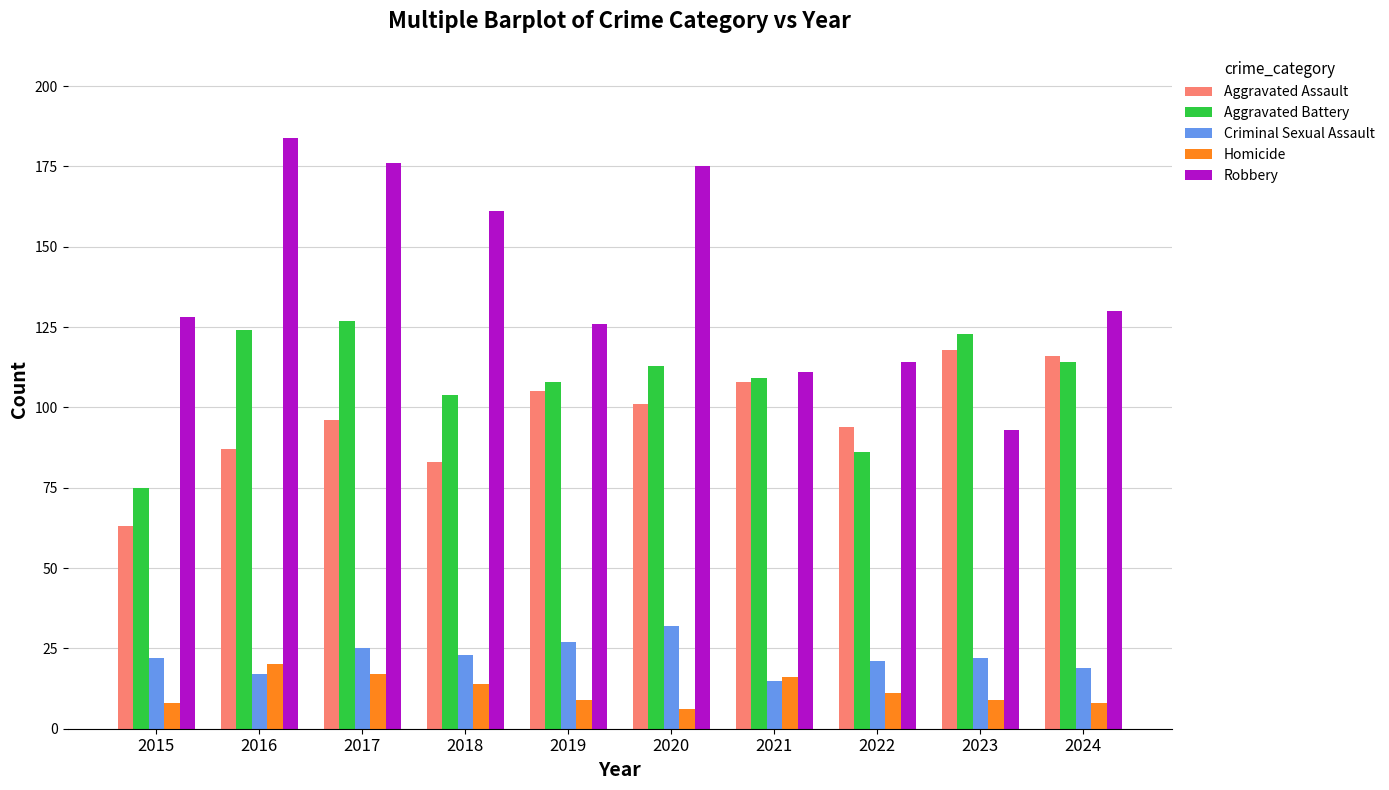

What is the sum of all Criminal Sexual Assault values?

223